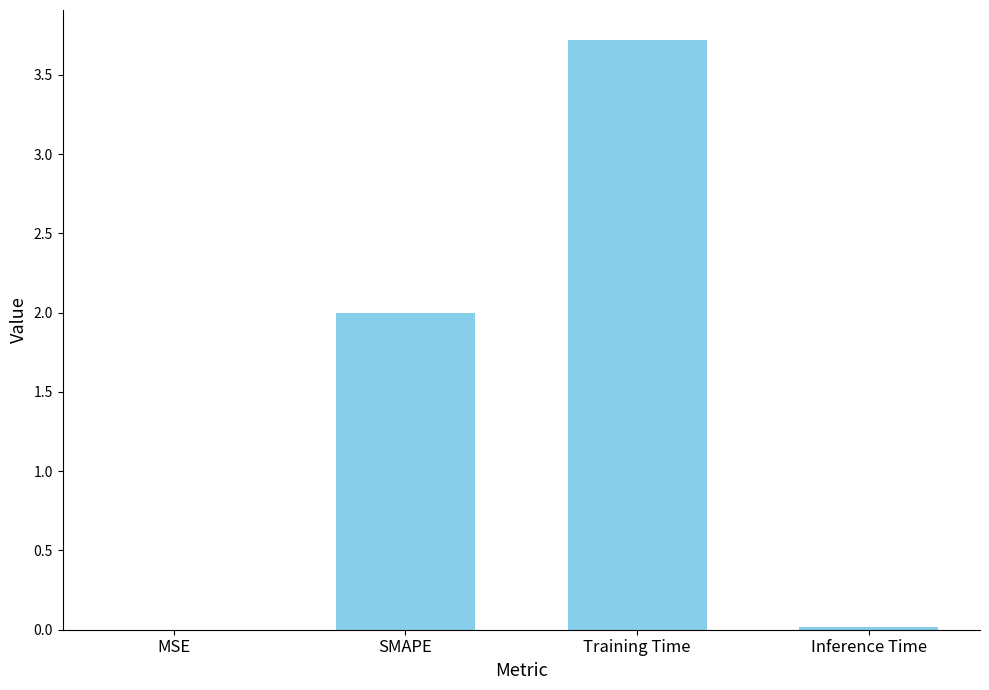

The value at MSE is 0.0. True or false?

True